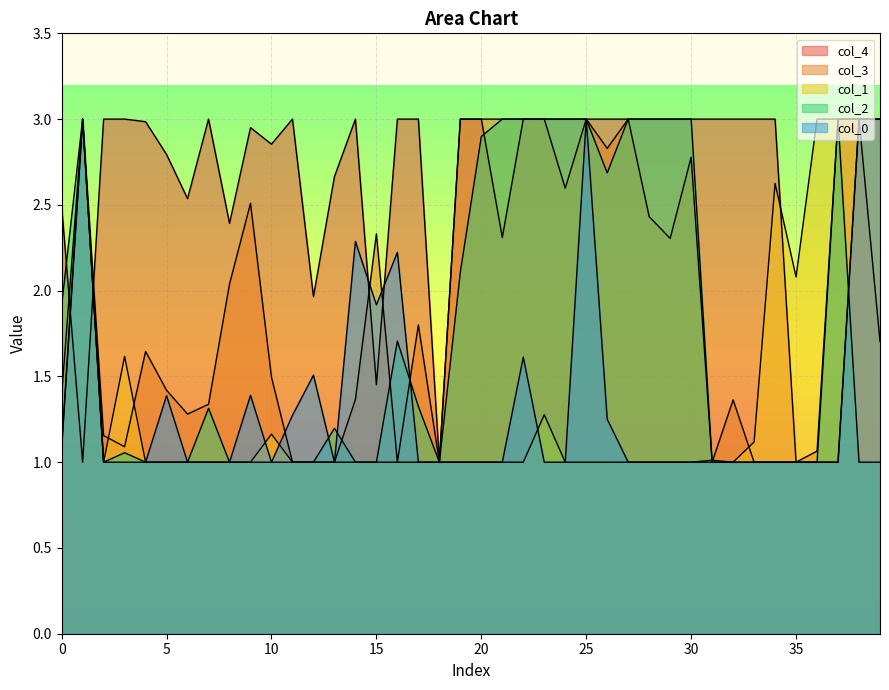

How many lines are shown in the chart?

5